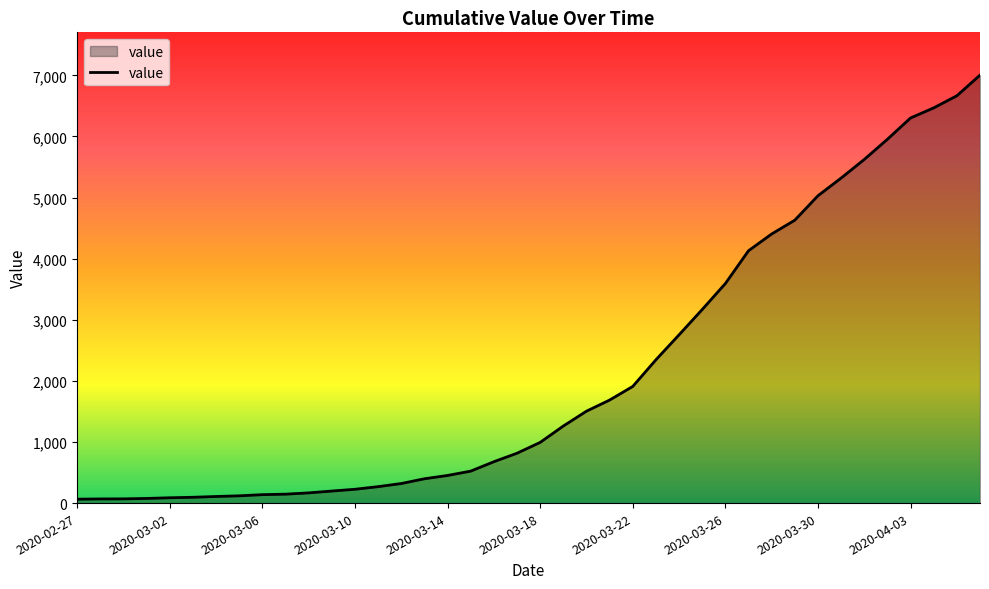

What is the difference between the maximum and minimum values?

6940